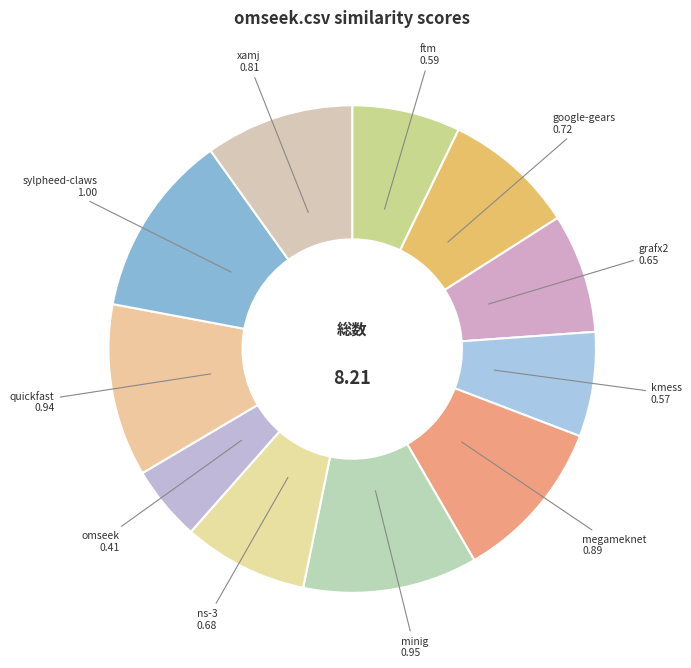

Count the number of slices in the pie.

11